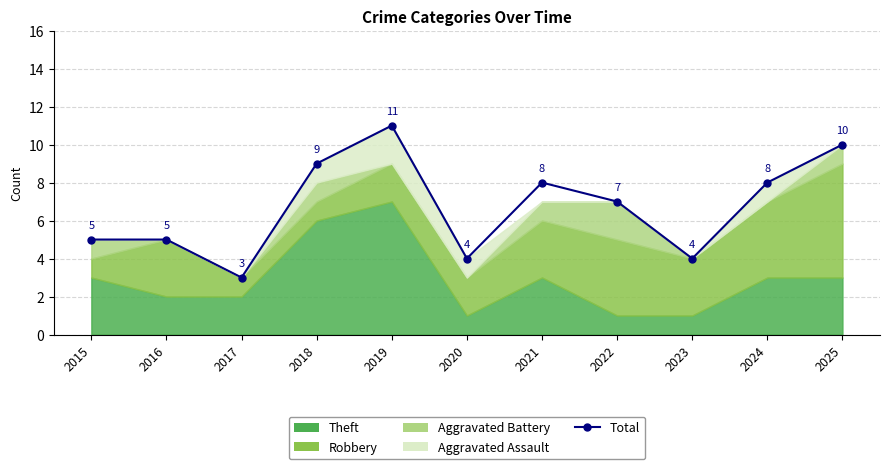

Where is the first local minimum?

2017